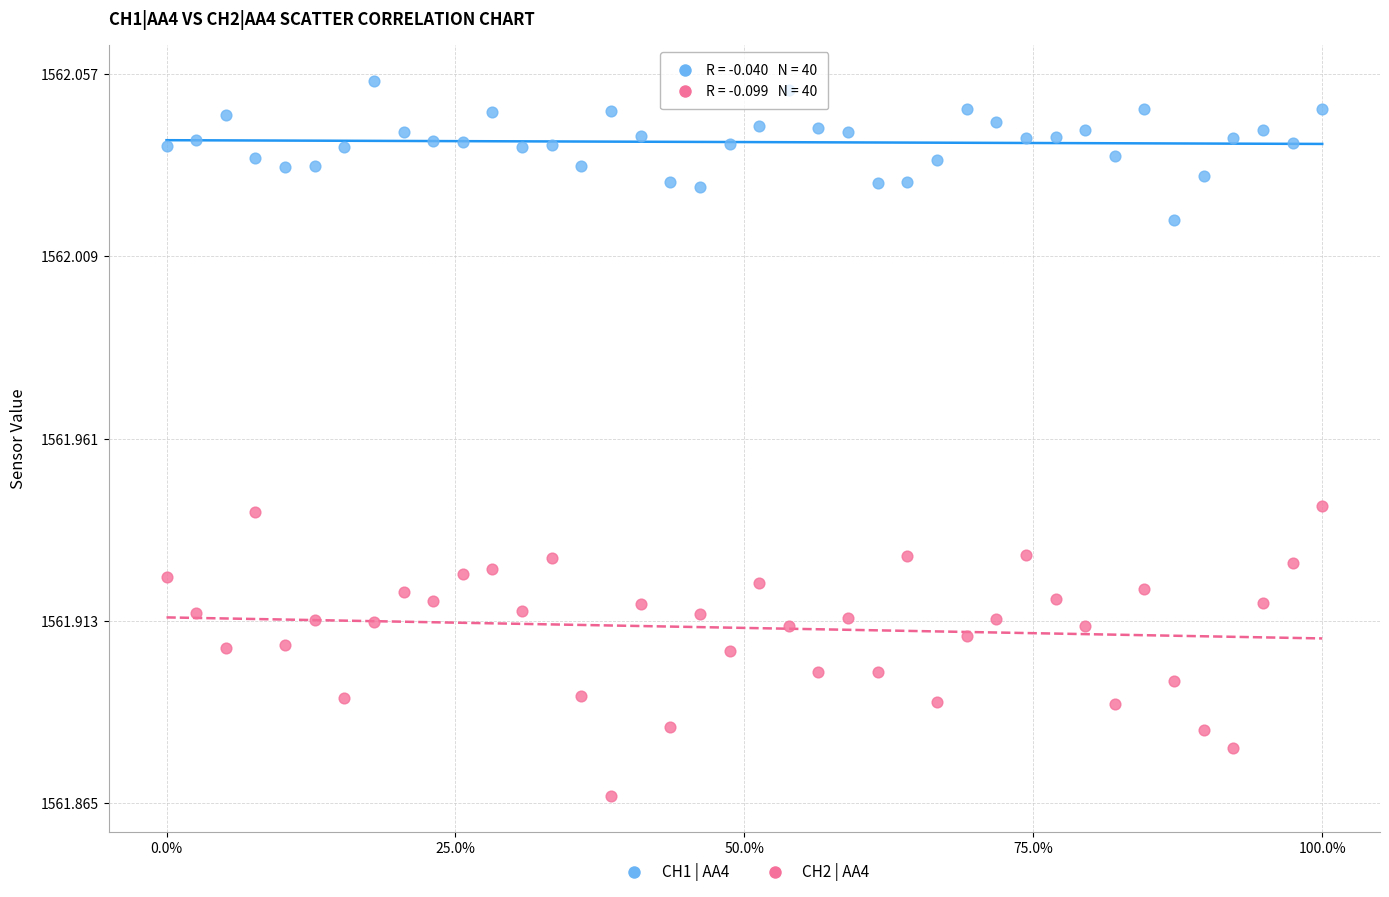

Which series reaches the maximum Y coordinate?

CH1 | AA4